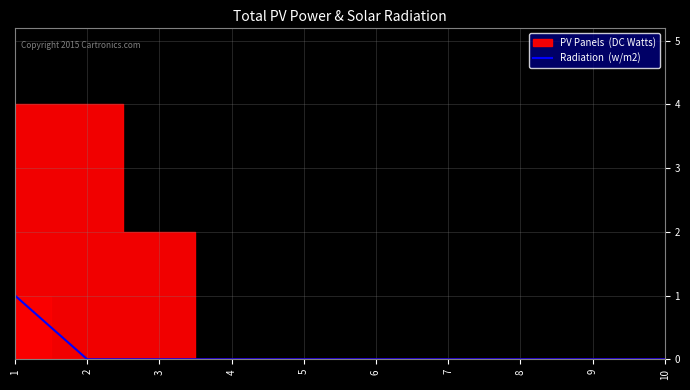

At which category does the chart reach its minimum across all series?

2